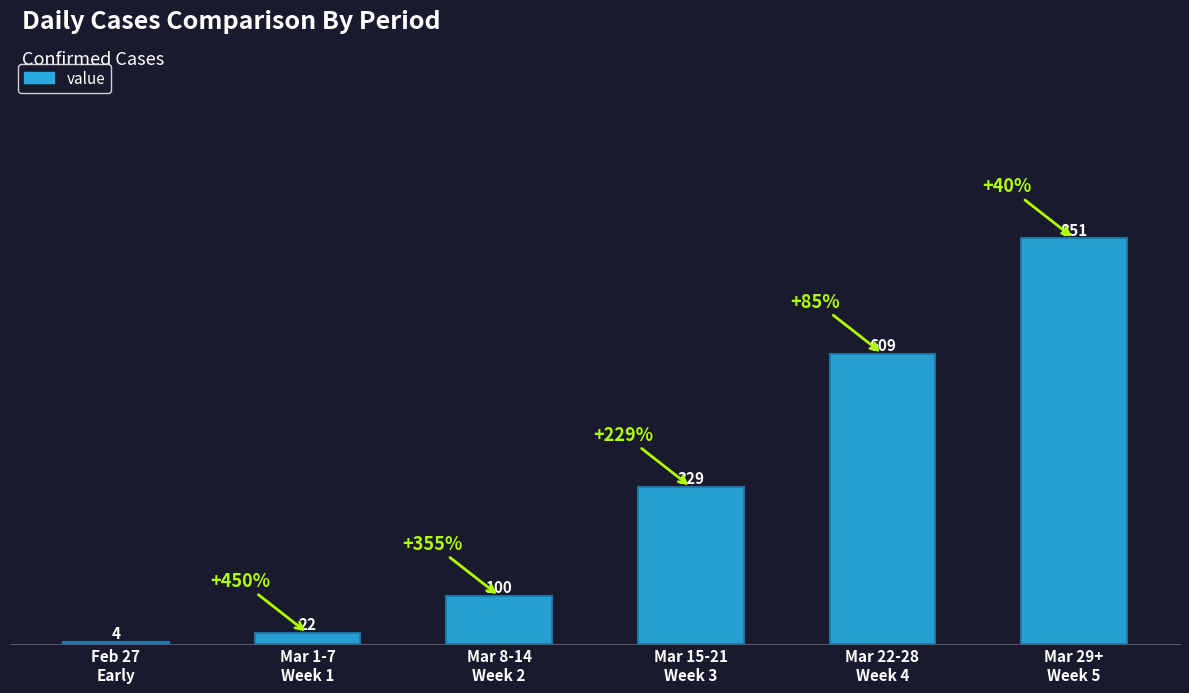

What is the maximum value shown in the chart?

851